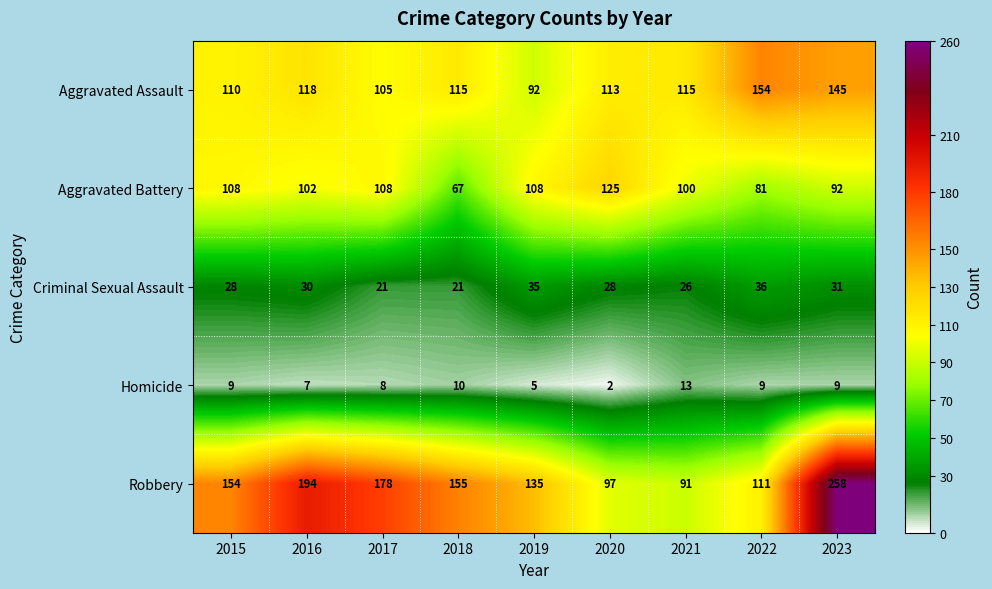

Count the number of data series in this chart.

5